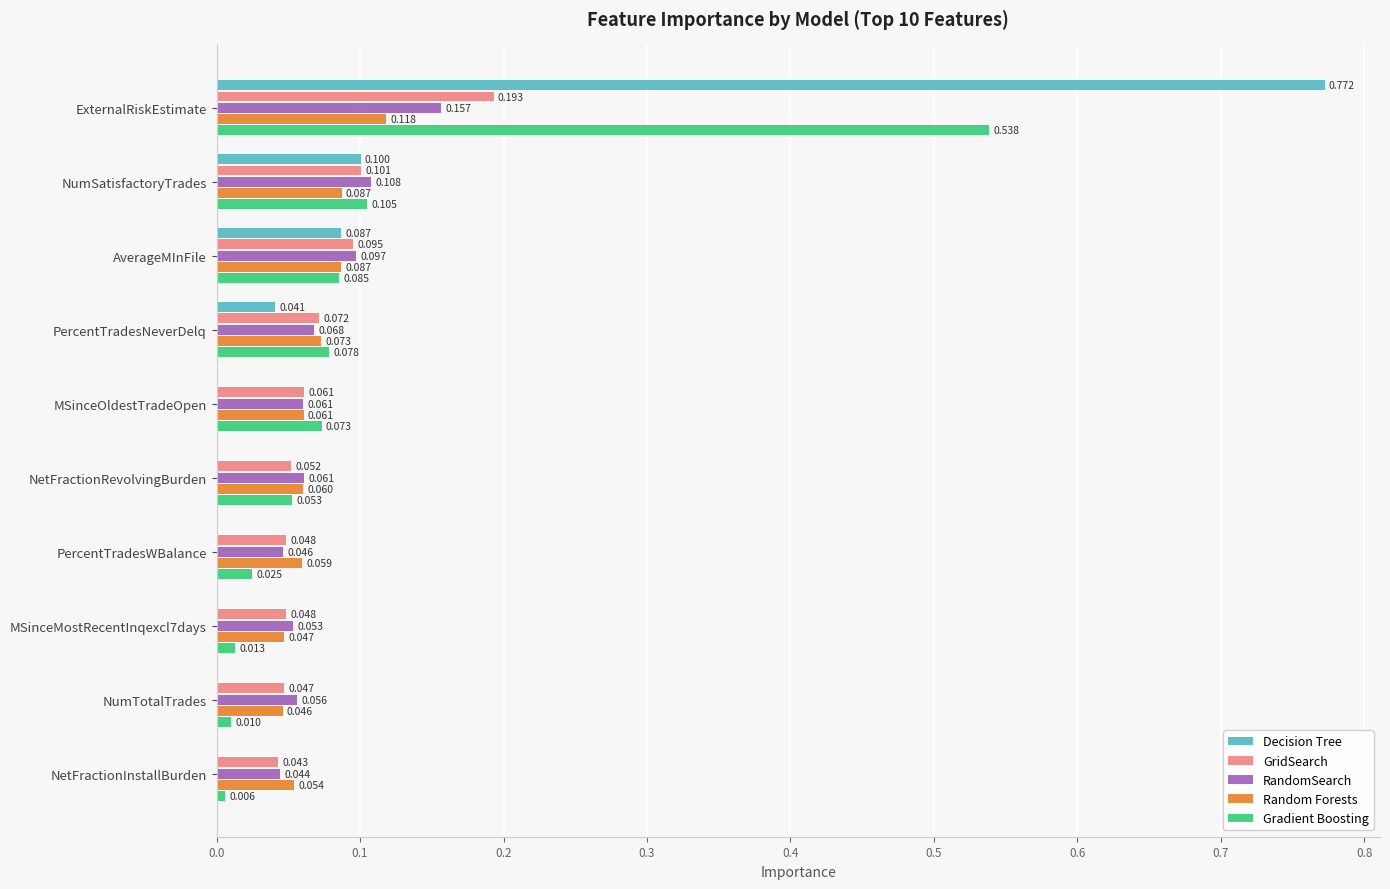

Between ExternalRiskEstimate and MSinceMostRecentInqexcl7days, which series saw the biggest shift?

Decision Tree